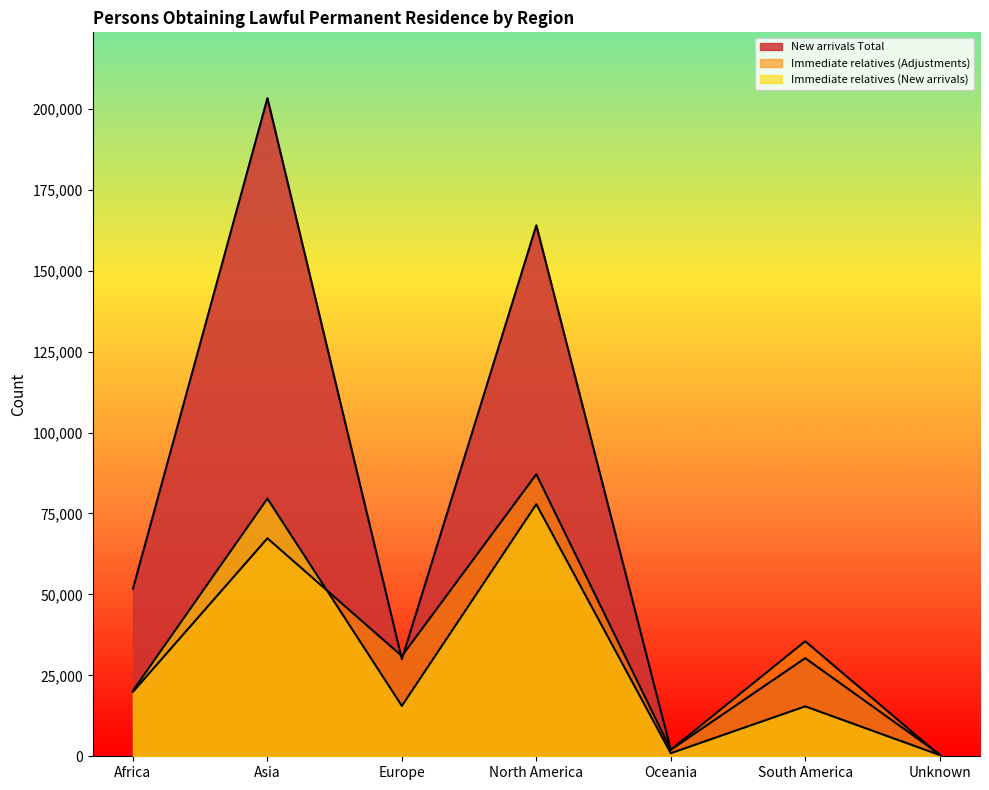

Which category has the lowest value across all series?

Unknown